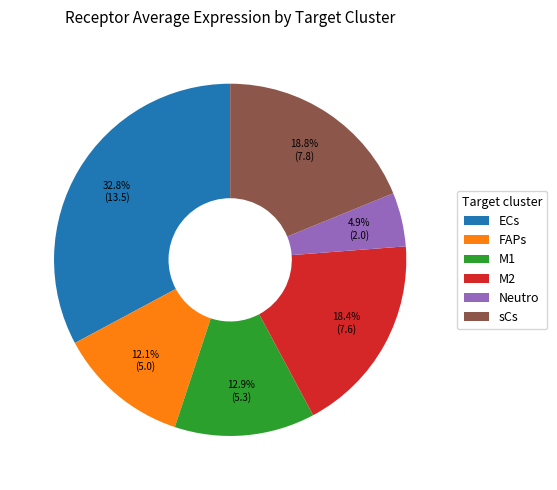

Combined, do FAPs and sCs account for over 50%?

No